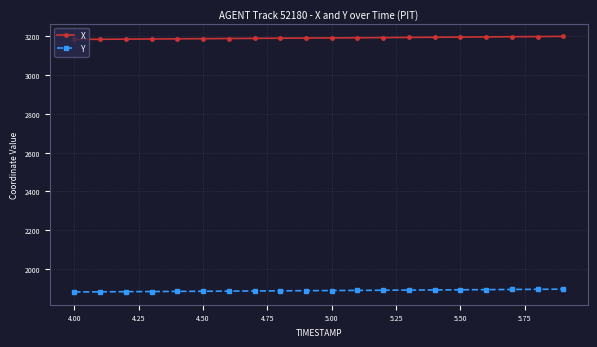

Does the chart display data point markers on the line(s)?

Yes